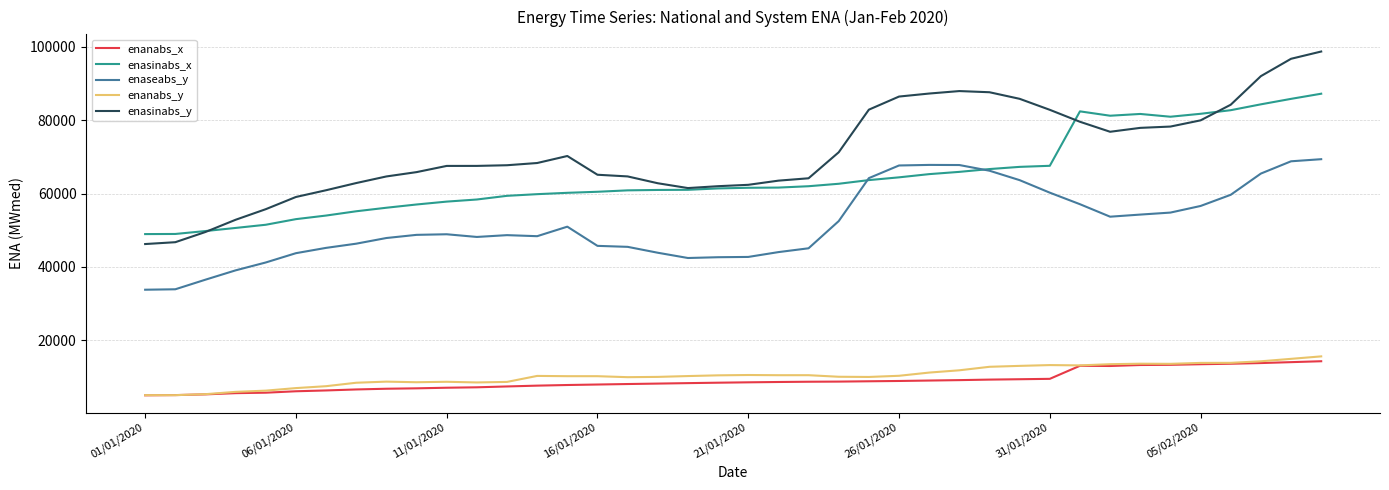

Which series has the widest spread of values?

enasinabs_y